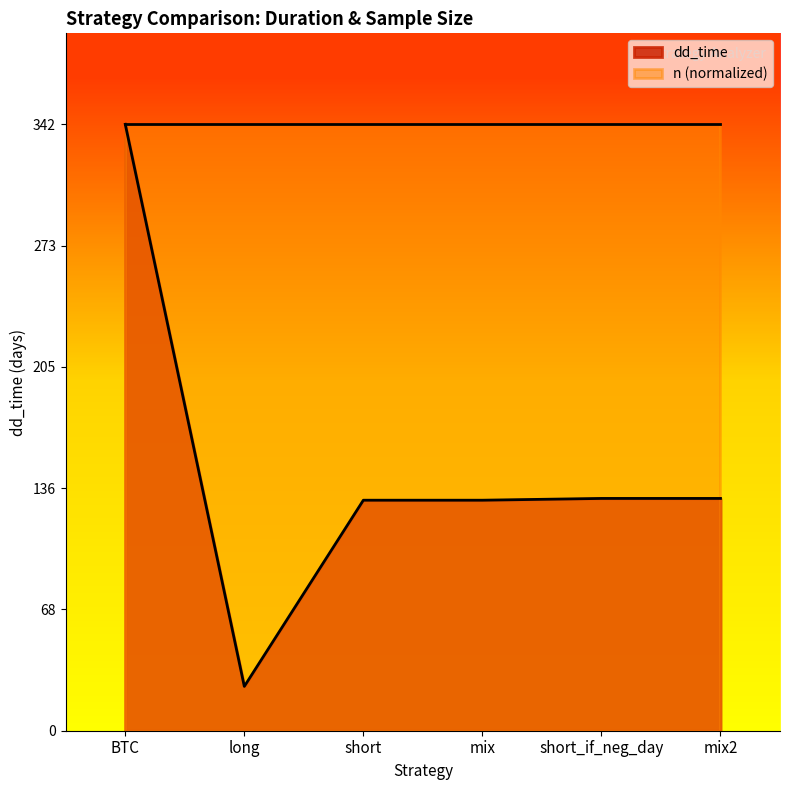

At which category does the chart reach its minimum across all series?

long